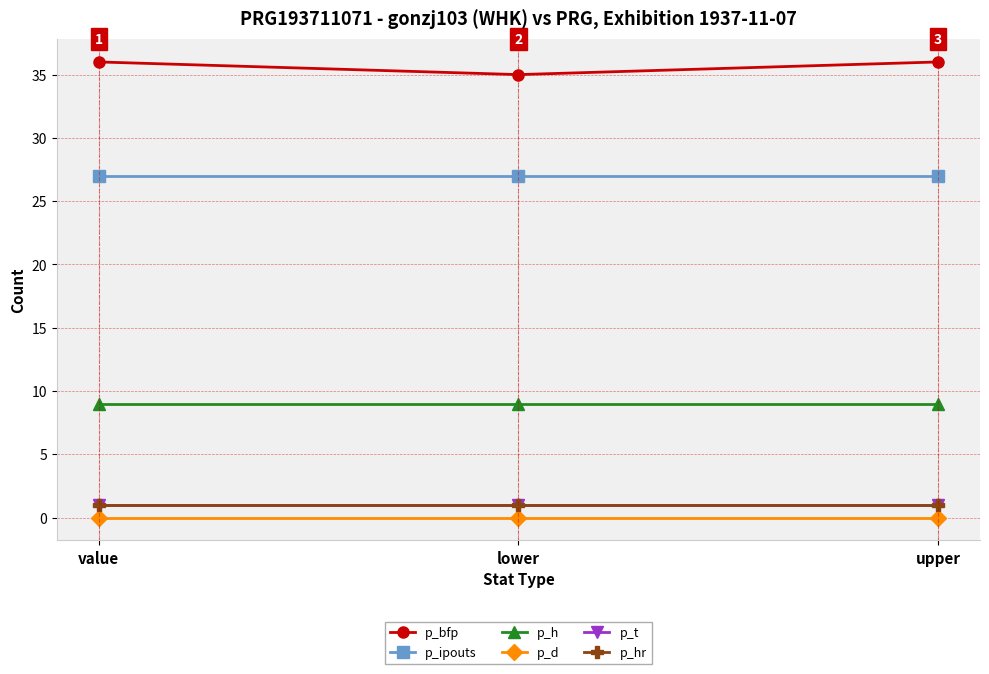

Where is p_h nearest to the value 9?

value